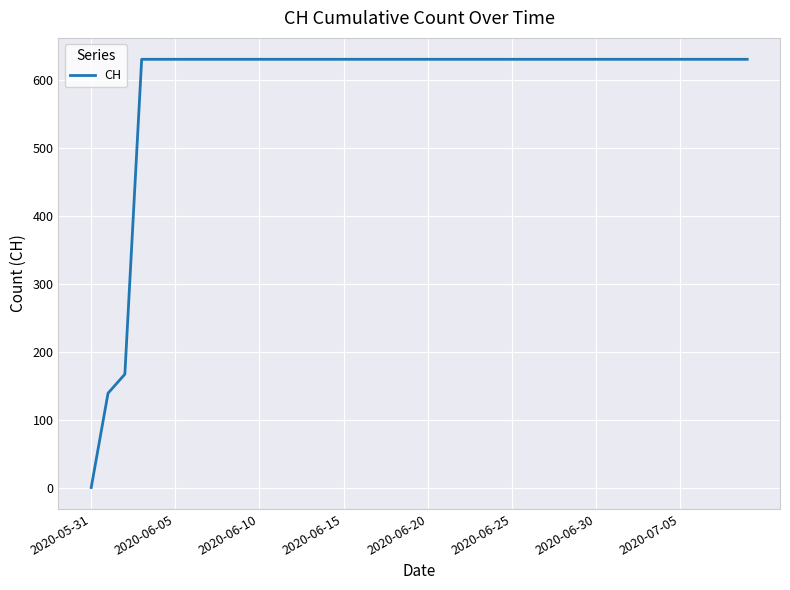

How many lines are shown in the chart?

1